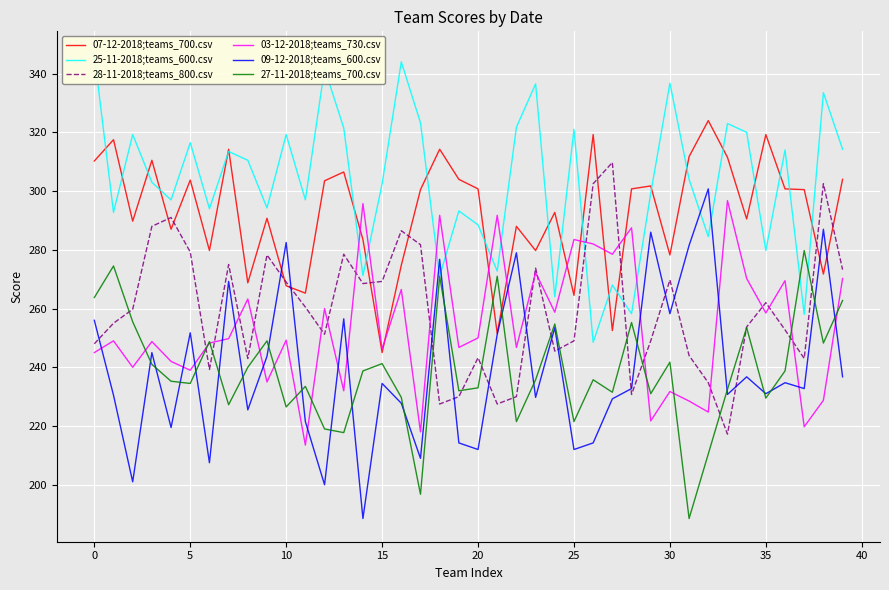

What is the label of the 29th point from the right?

11